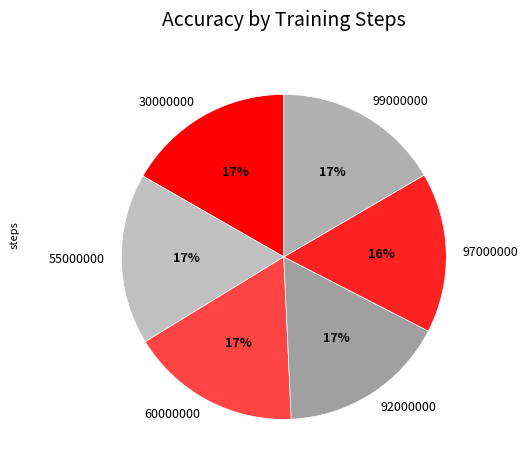

What is the ratio of the value at 30000000 to the value at 55000000?

1.0